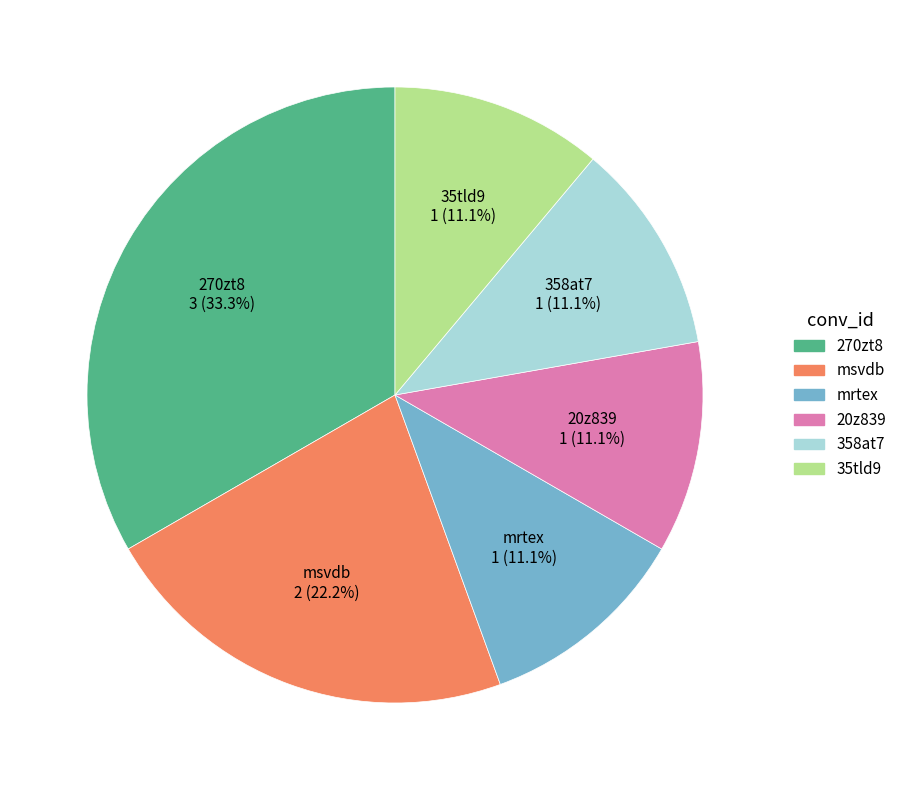

The msvdb slice represents 9% of the pie. True or false?

False